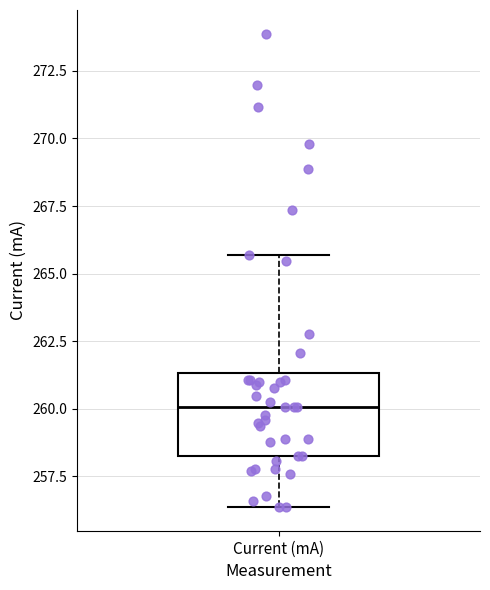

Read this box plot against the y-axis: the position of the median line, the range covered by the box, and the ends of both whiskers. The values are not printed on the chart, so give them approximately, as read against the axis.

median 260.0, box 258.5 to 261.5, whiskers 256.5 to 265.5